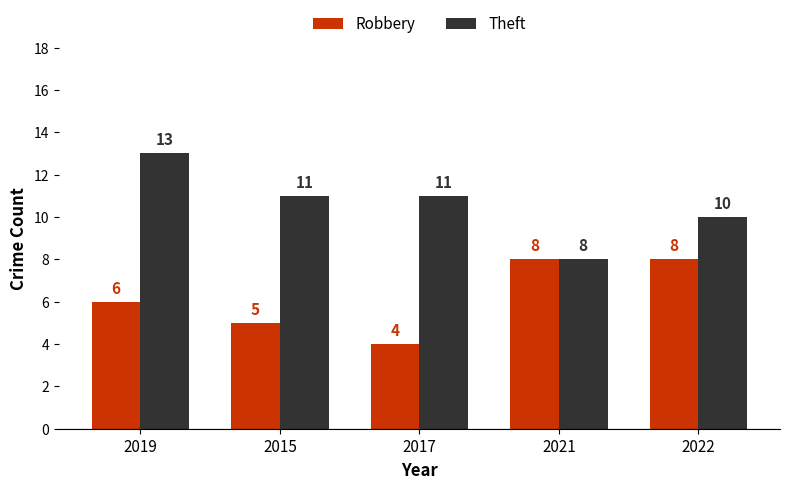

What is the total value across all series at 2021?

16